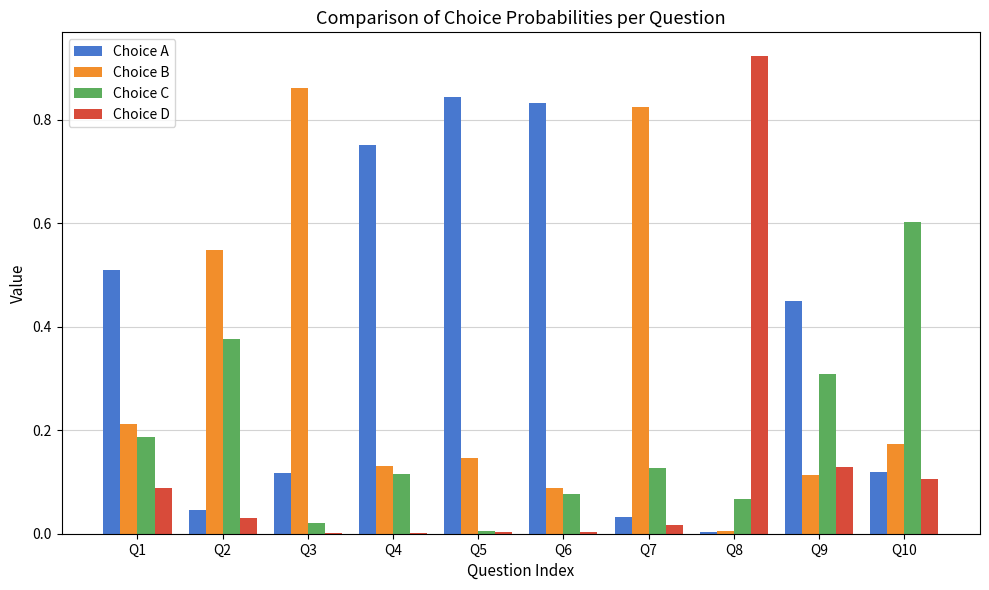

Which category has the highest value across all series?

Q8